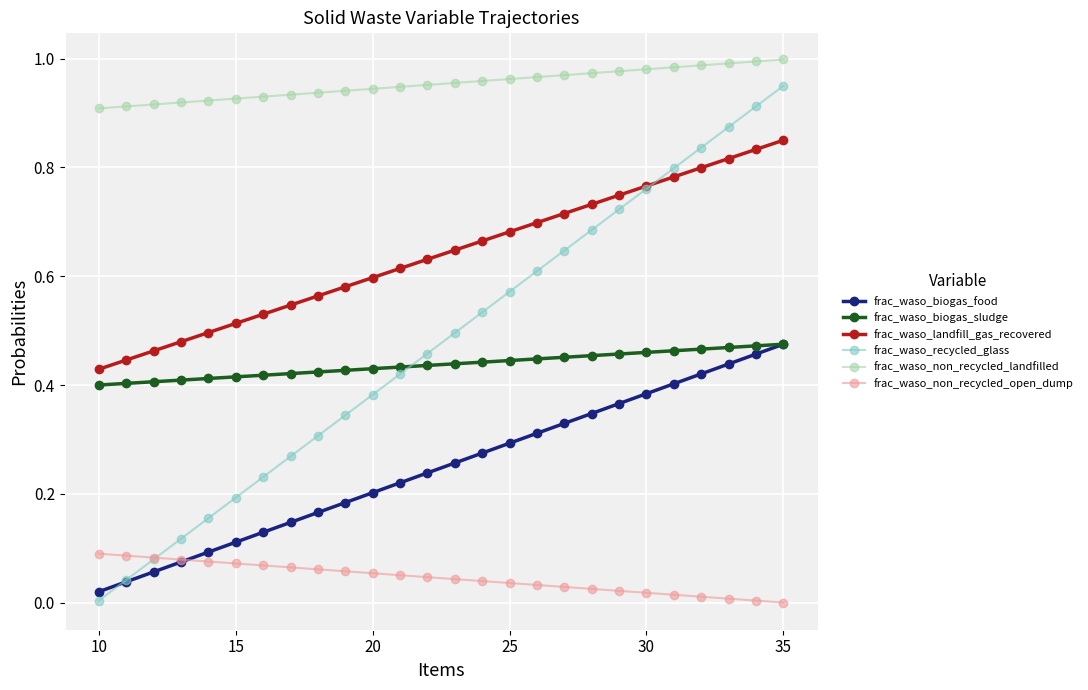

True or false: frac_waso_biogas_food and frac_waso_landfill_gas_recovered cross at least once.

False